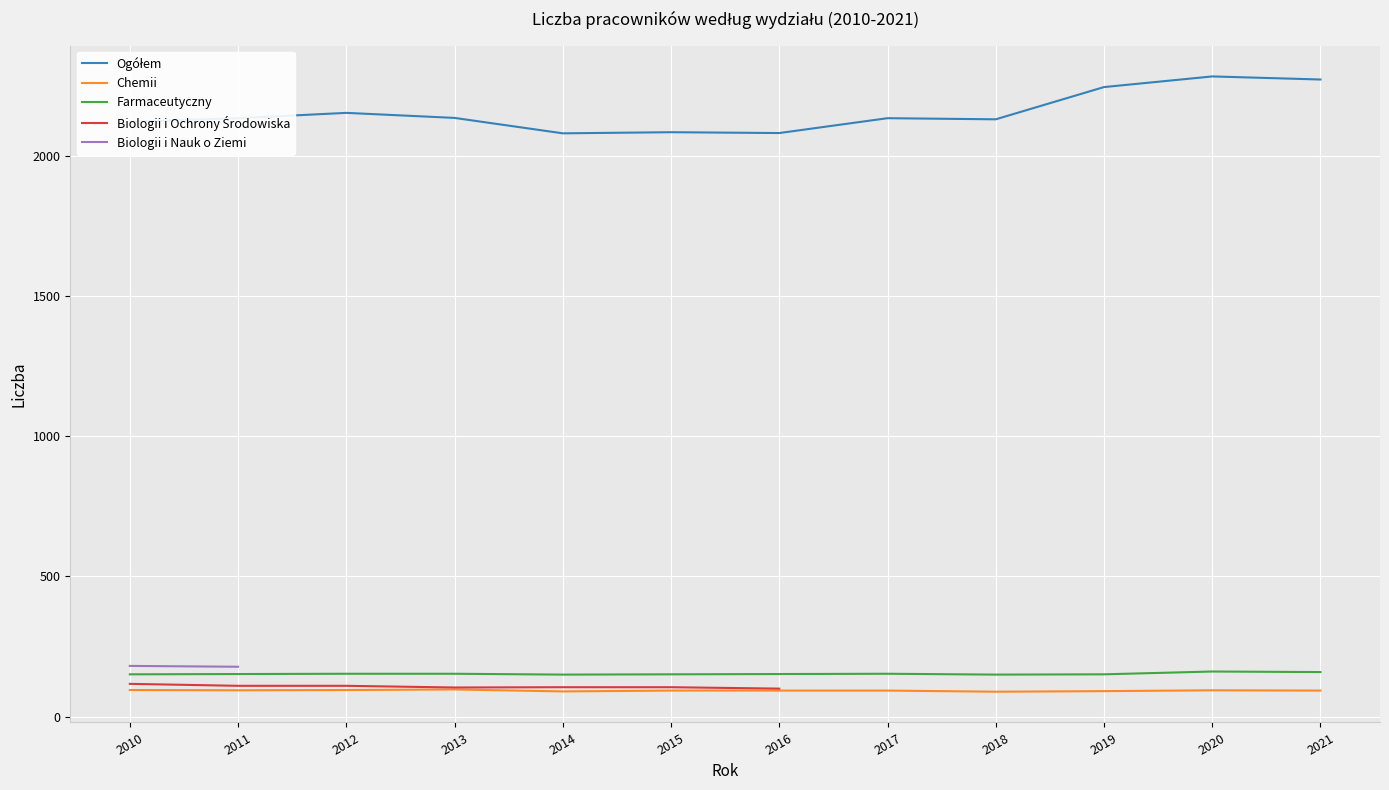

Between 2015 and 2020, which series saw the biggest shift?

Ogółem